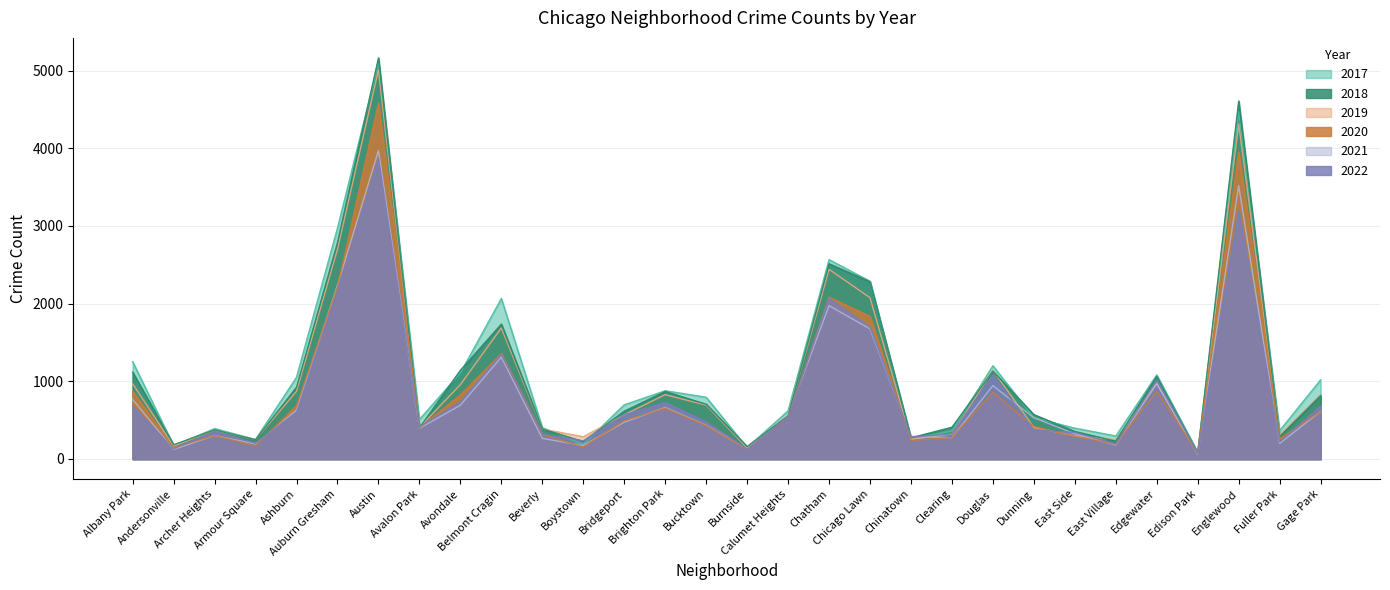

What is the smallest value displayed?

62